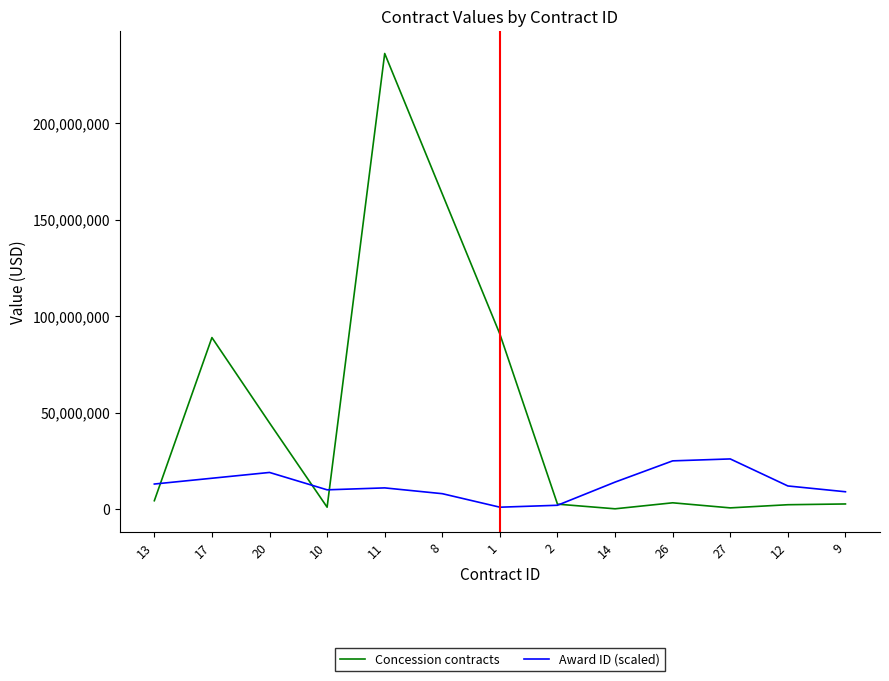

The value of Award ID (scaled) at 8 is 8000000.0. True or false?

True